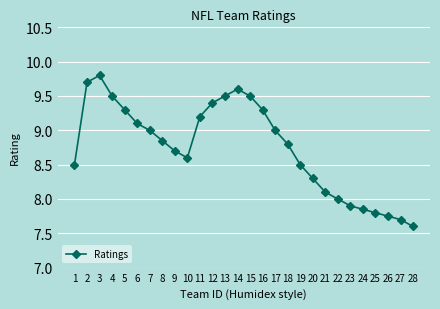

Which label corresponds to the smallest value in the chart?

28